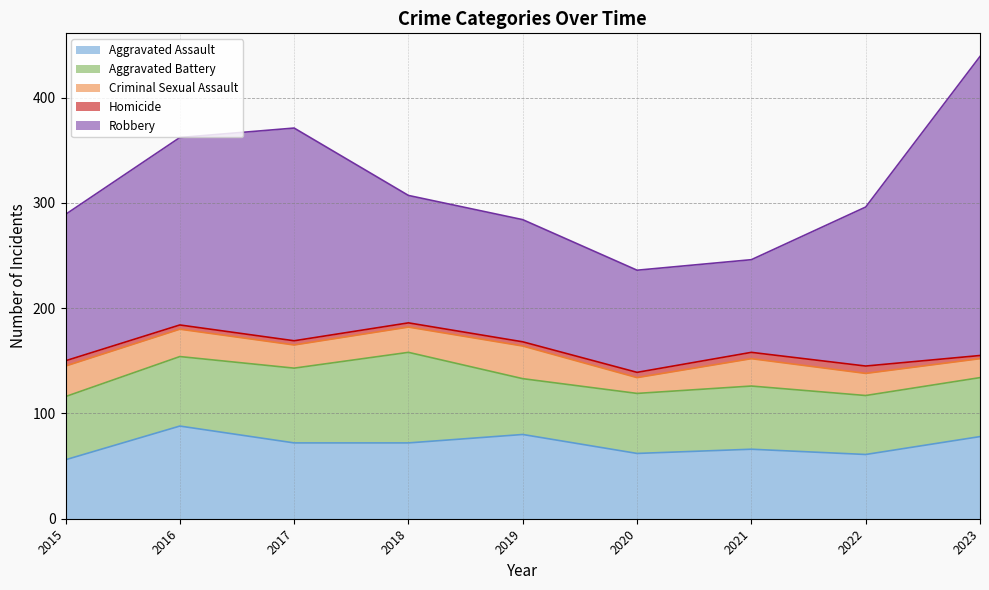

What is the value of the Aggravated Battery point at the 3rd from the left?

71